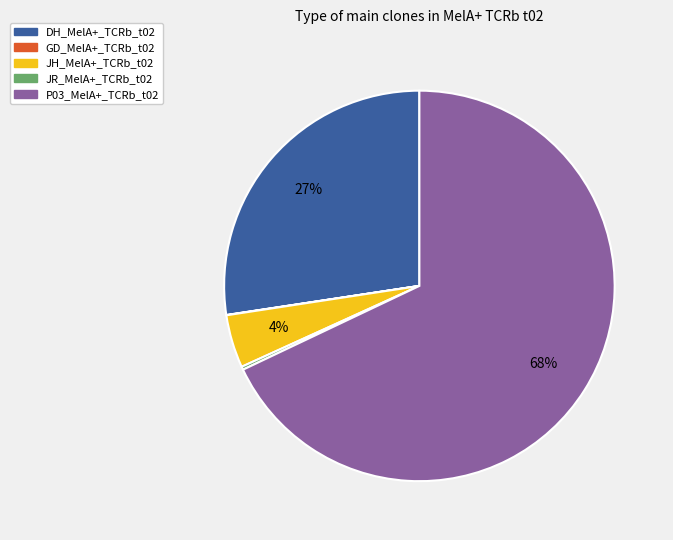

The DH_MelA+_TCRb_t02 slice represents 27% of the pie. True or false?

True